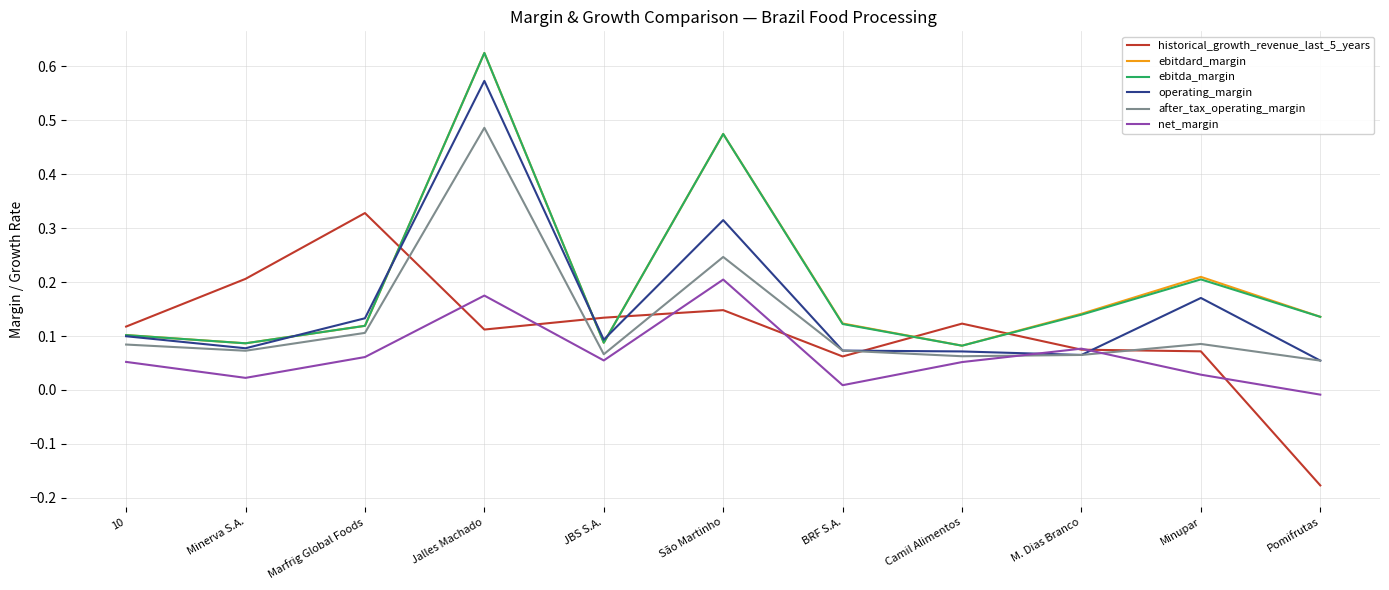

Where is historical_growth_revenue_last_5_years nearest to the value 0?

BRF S.A.